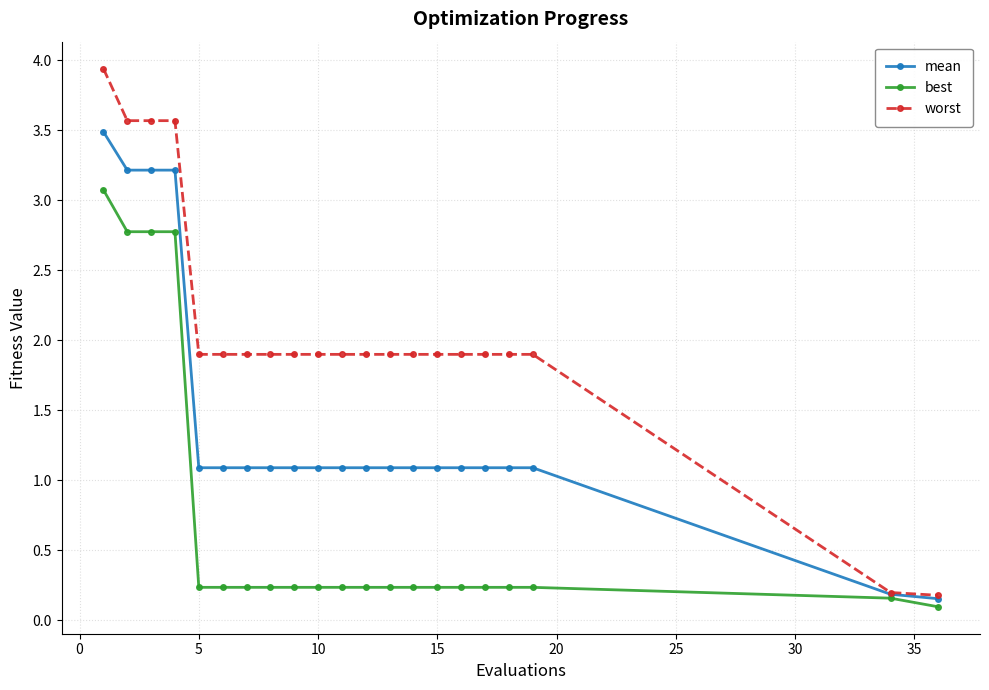

Which series has the largest total across all categories?

worst